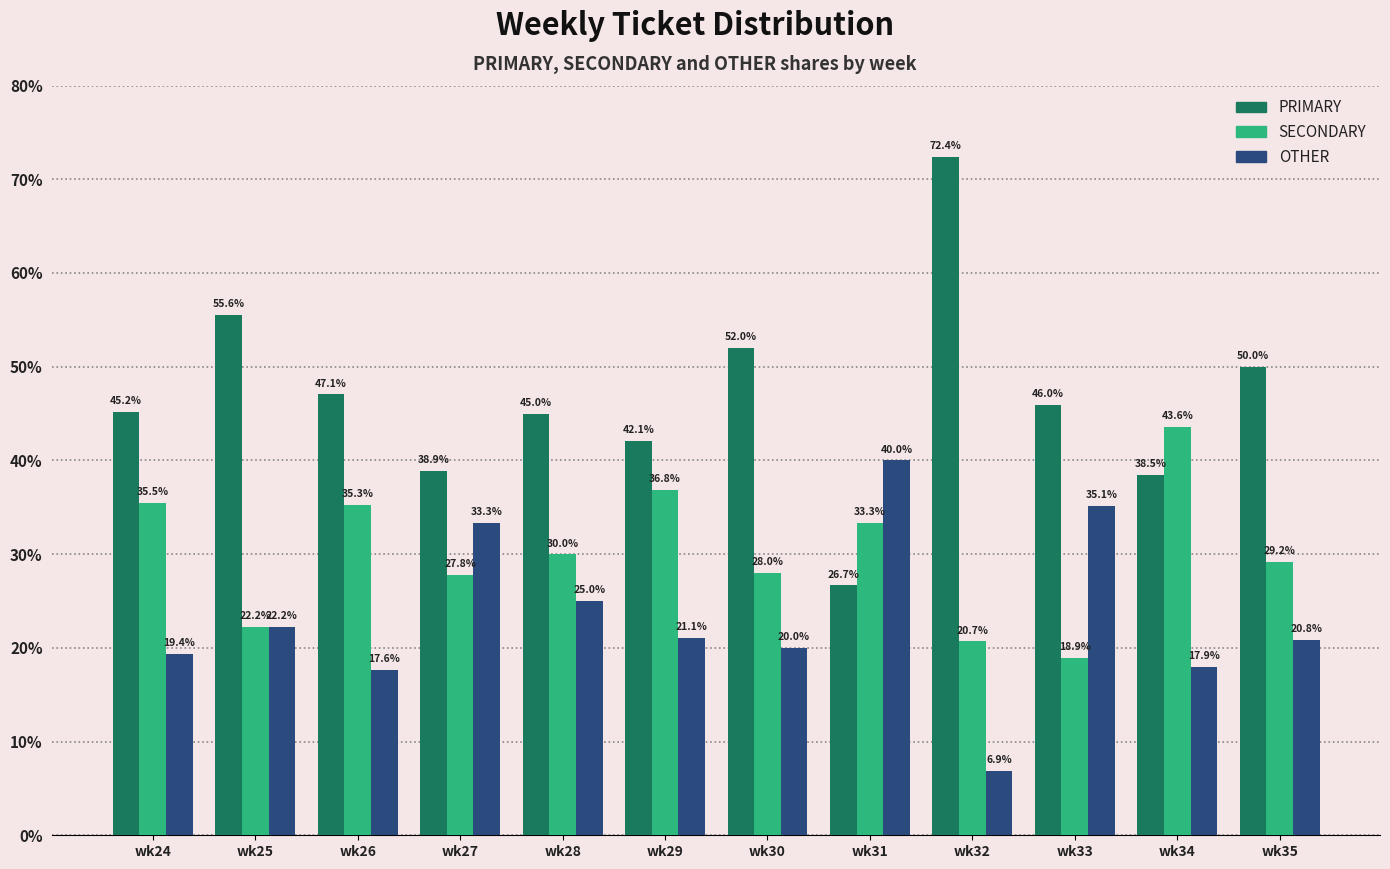

Where is OTHER nearest to the value 23?

wk25